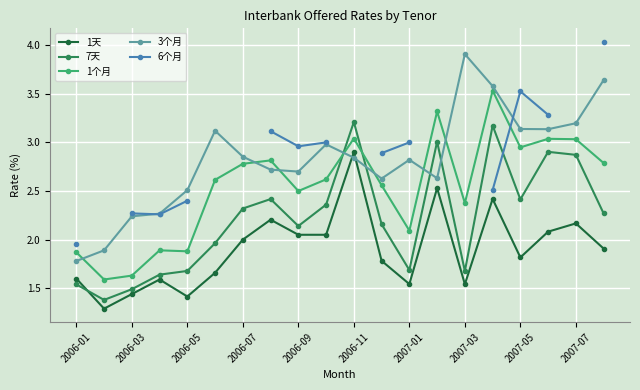

True or false: 3个月 has a value of 2.7 at 2006-09.

True